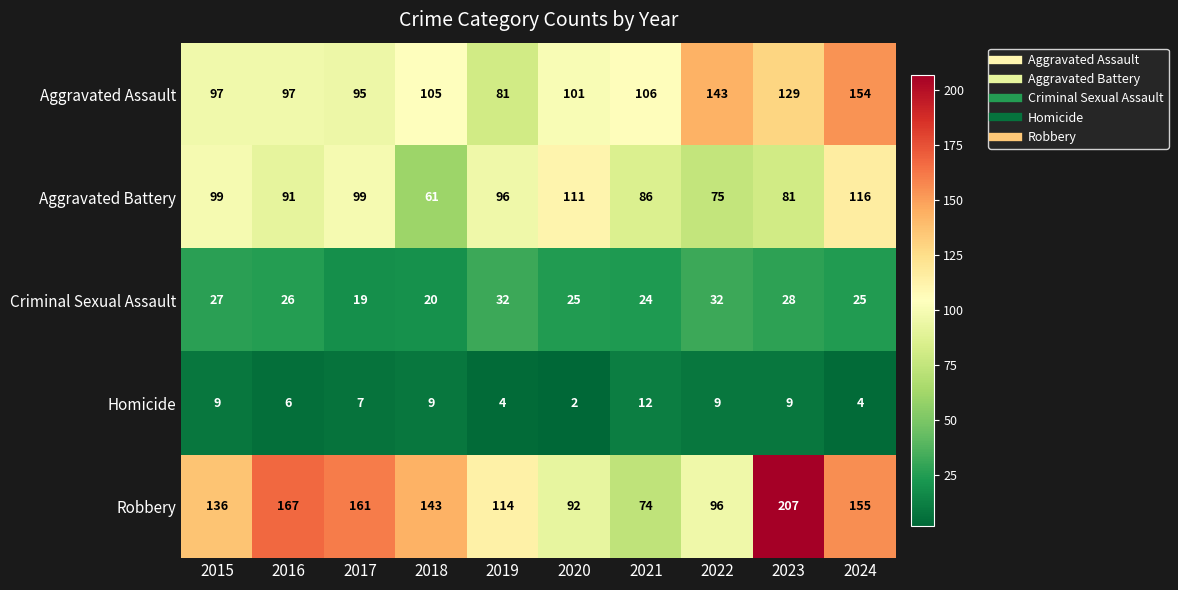

Count the Homicide values in the range 4 to 9.

8